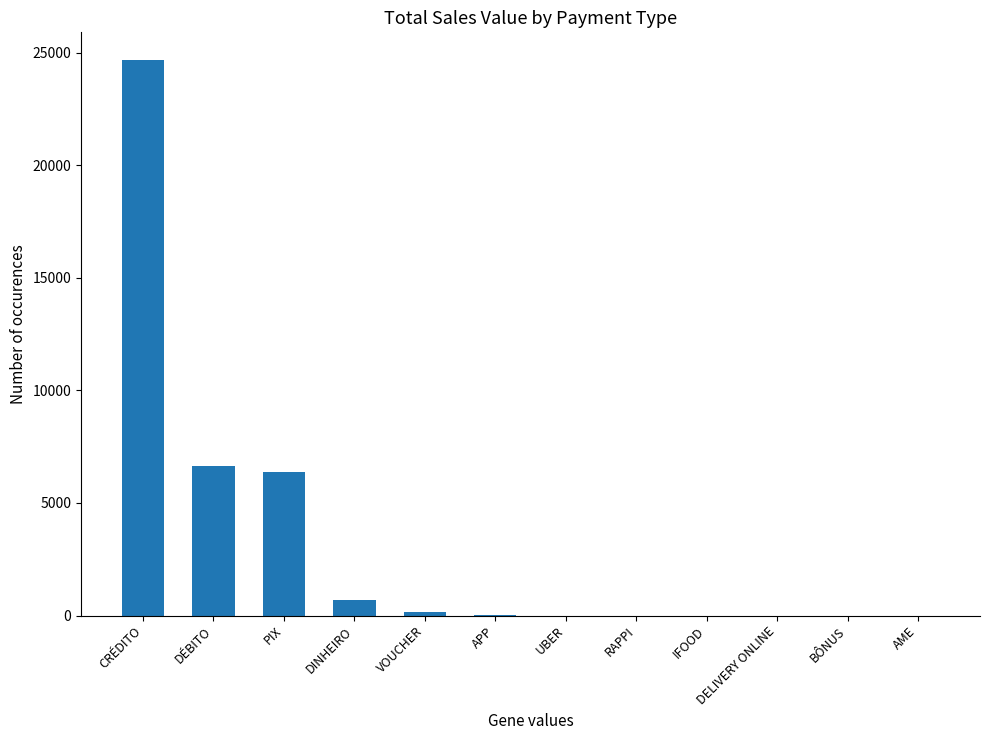

Is it true that the value at IFOOD is 0.0?

True